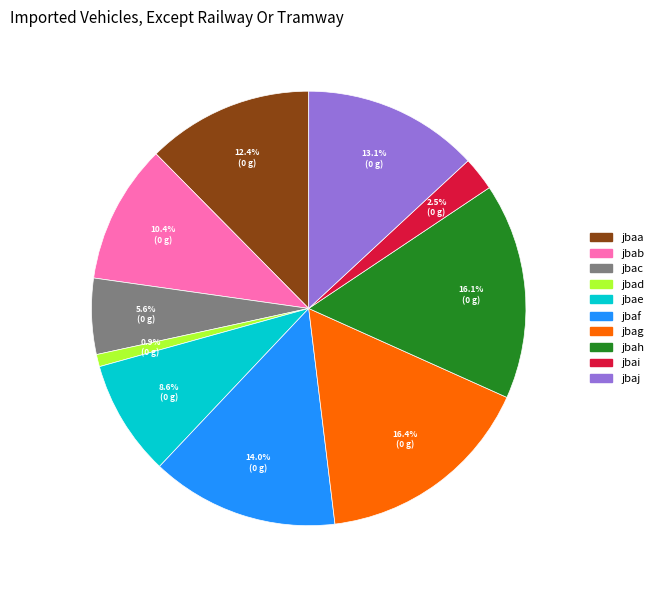

What percentage do jbad and jbae together represent?

9.5%